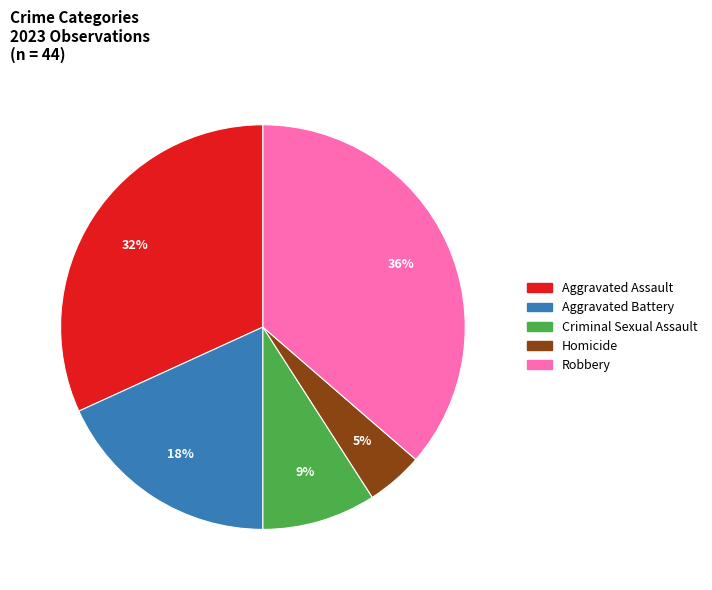

To the nearest percent, what is the average slice percentage?

20%